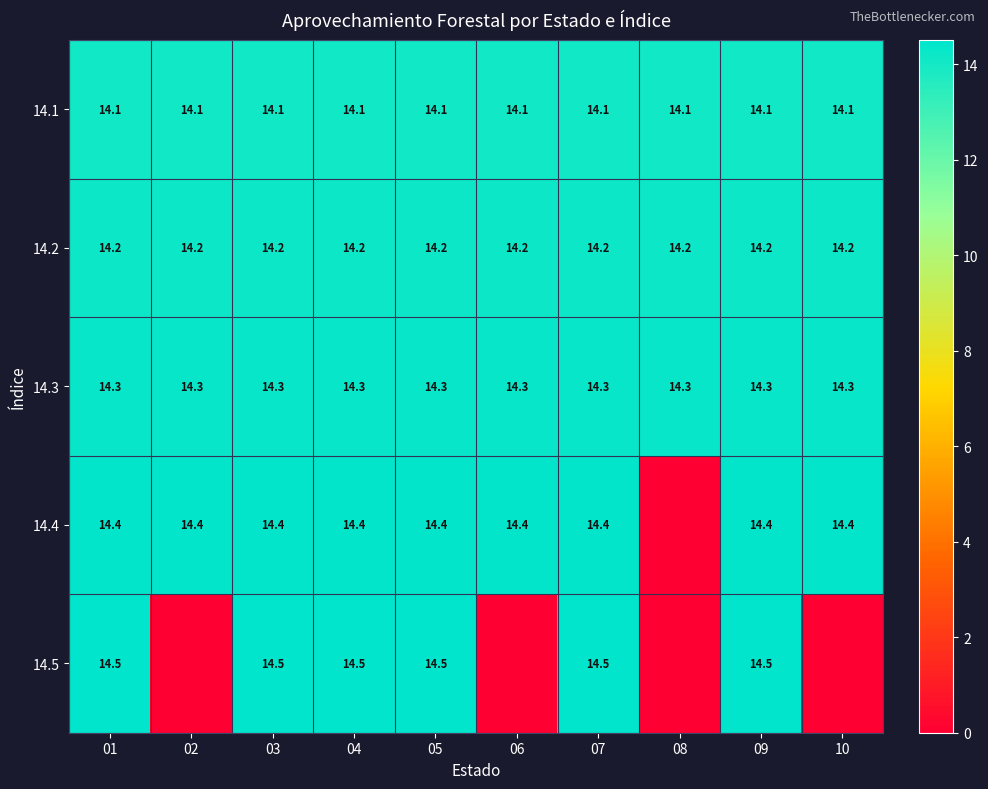

Which label corresponds to the smallest value in the chart?

08